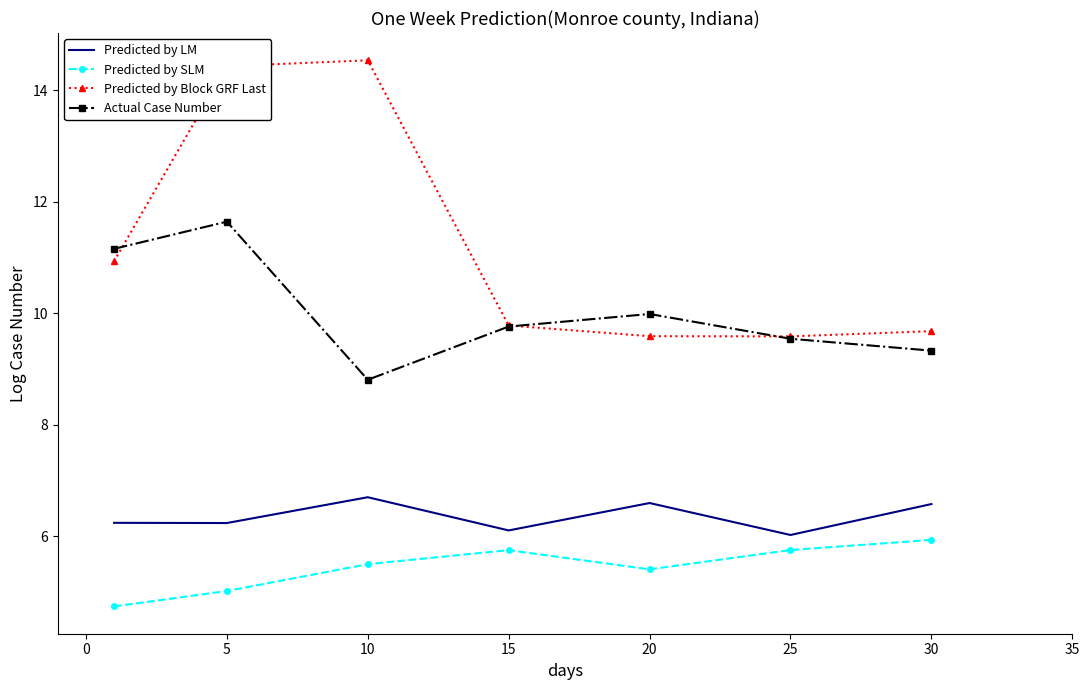

What is the greatest value displayed?

14.5